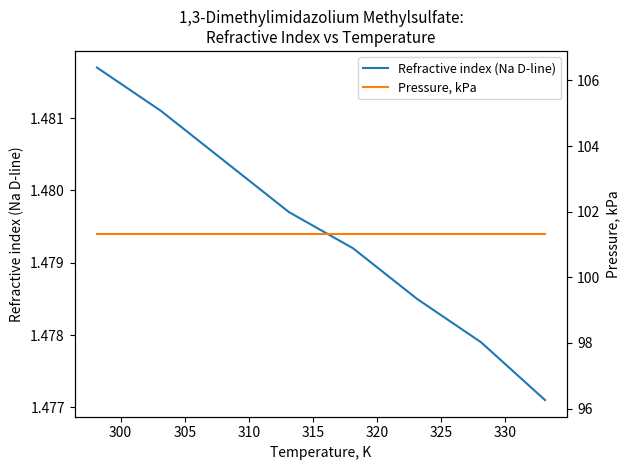

What are all the series names shown in the legend?

Refractive index (Na D-line), Pressure, kPa